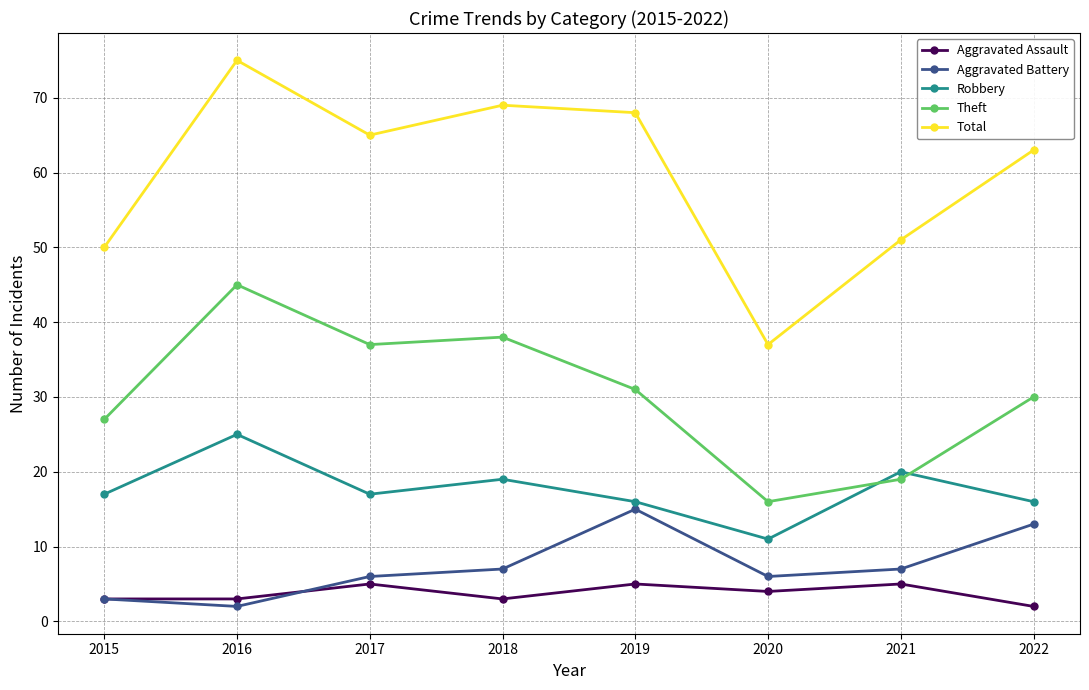

Which series has the largest total across all categories?

Total